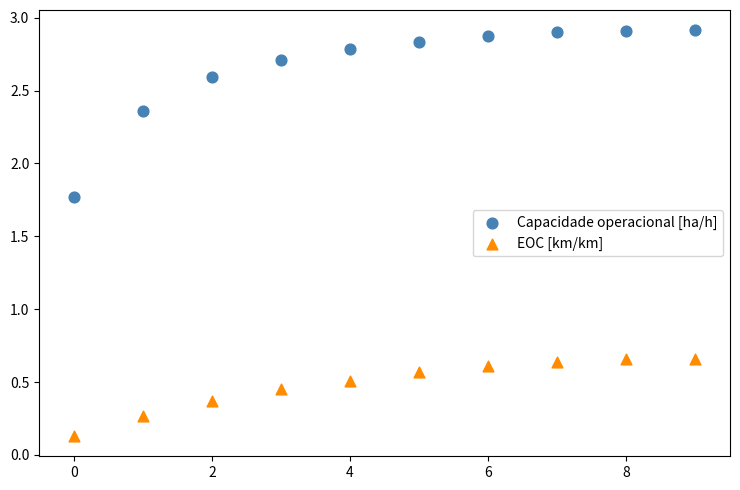

Which series has the largest Y range (max minus min)?

Capacidade operacional [ha/h]